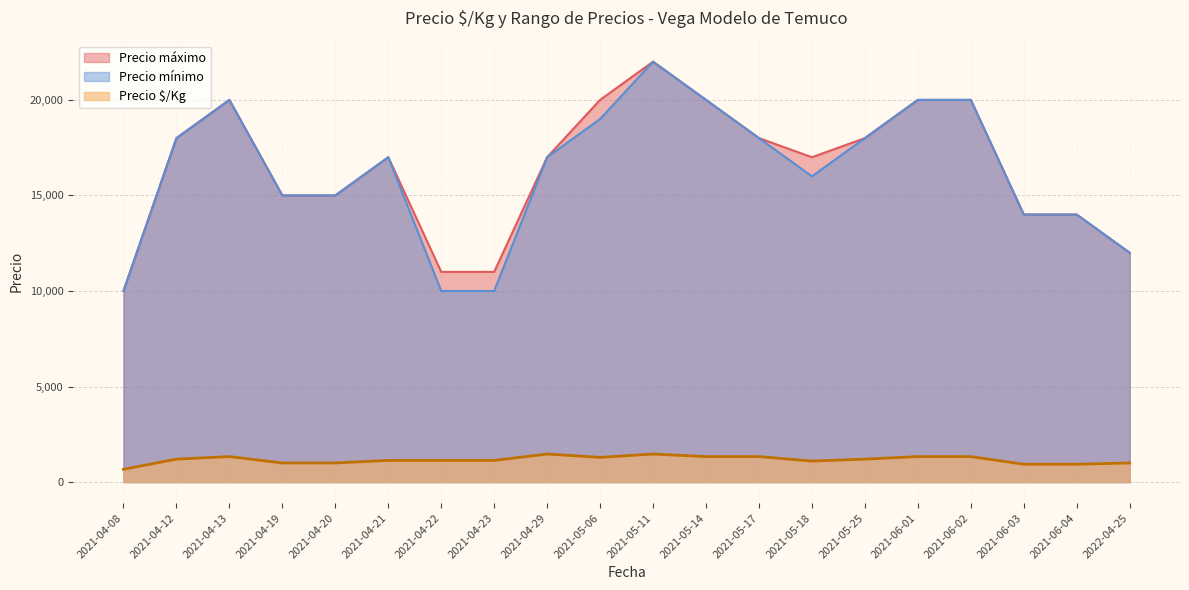

Which series changed the most between 2021-04-23 and 2021-06-03?

Precio mínimo